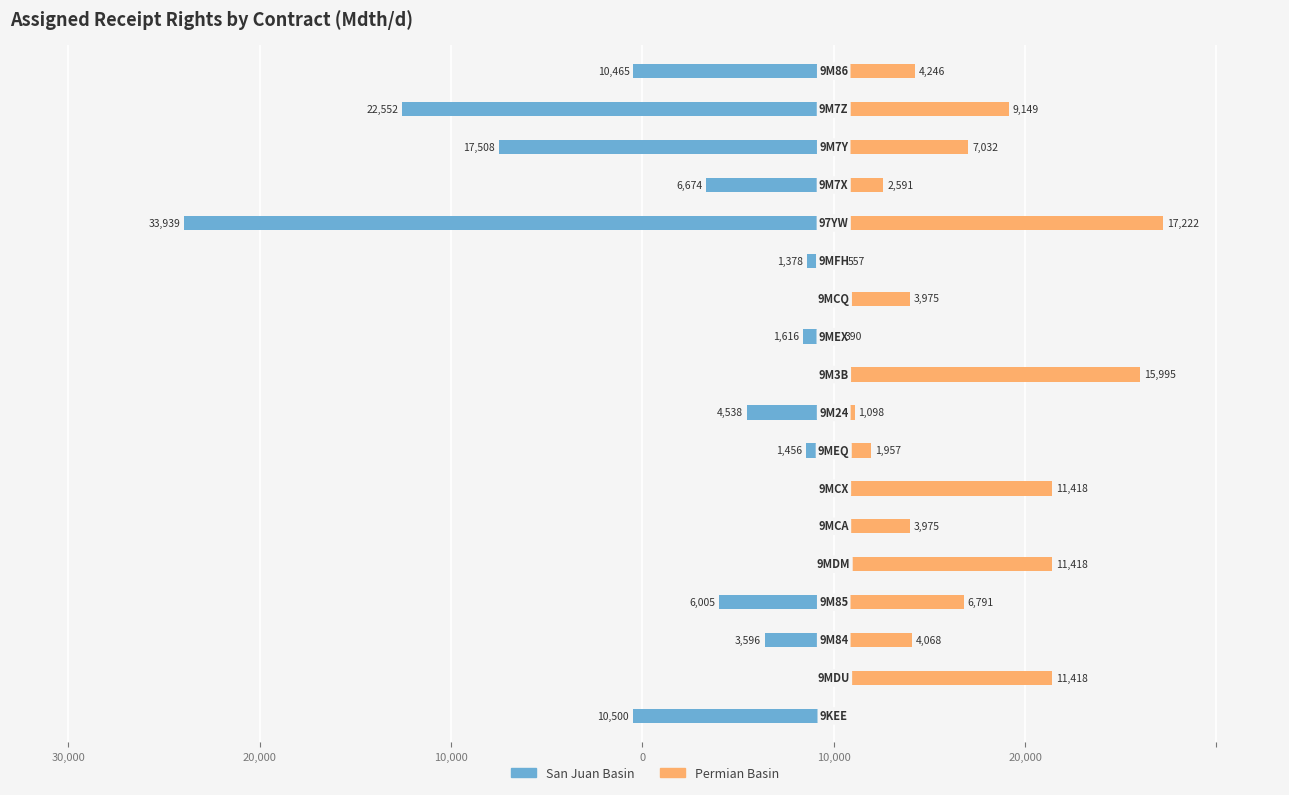

How many values in the San Juan Basin series are below -1616?

9